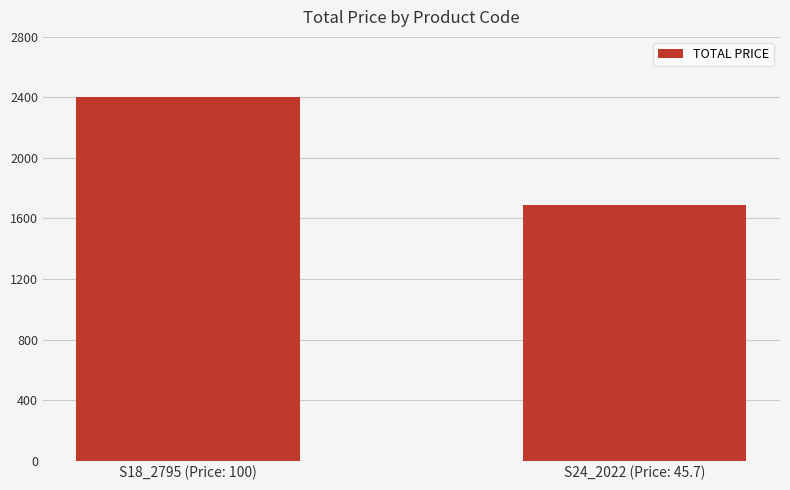

Does the chart contain any negative values?

No